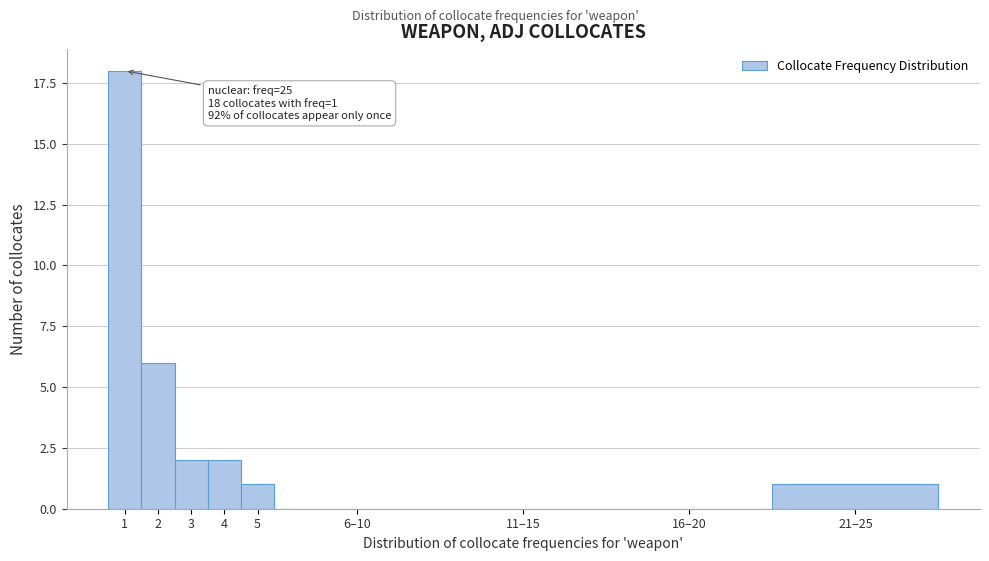

Reading right to left, extract all data points from this chart.

21–25=1	16–20=0	11–15=0	6–10=0	5=1	4=2	3=2	2=6	1=18